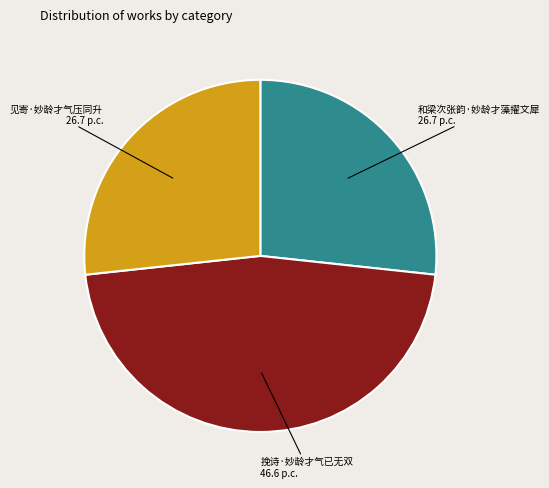

Is there a majority slice in this chart?

No